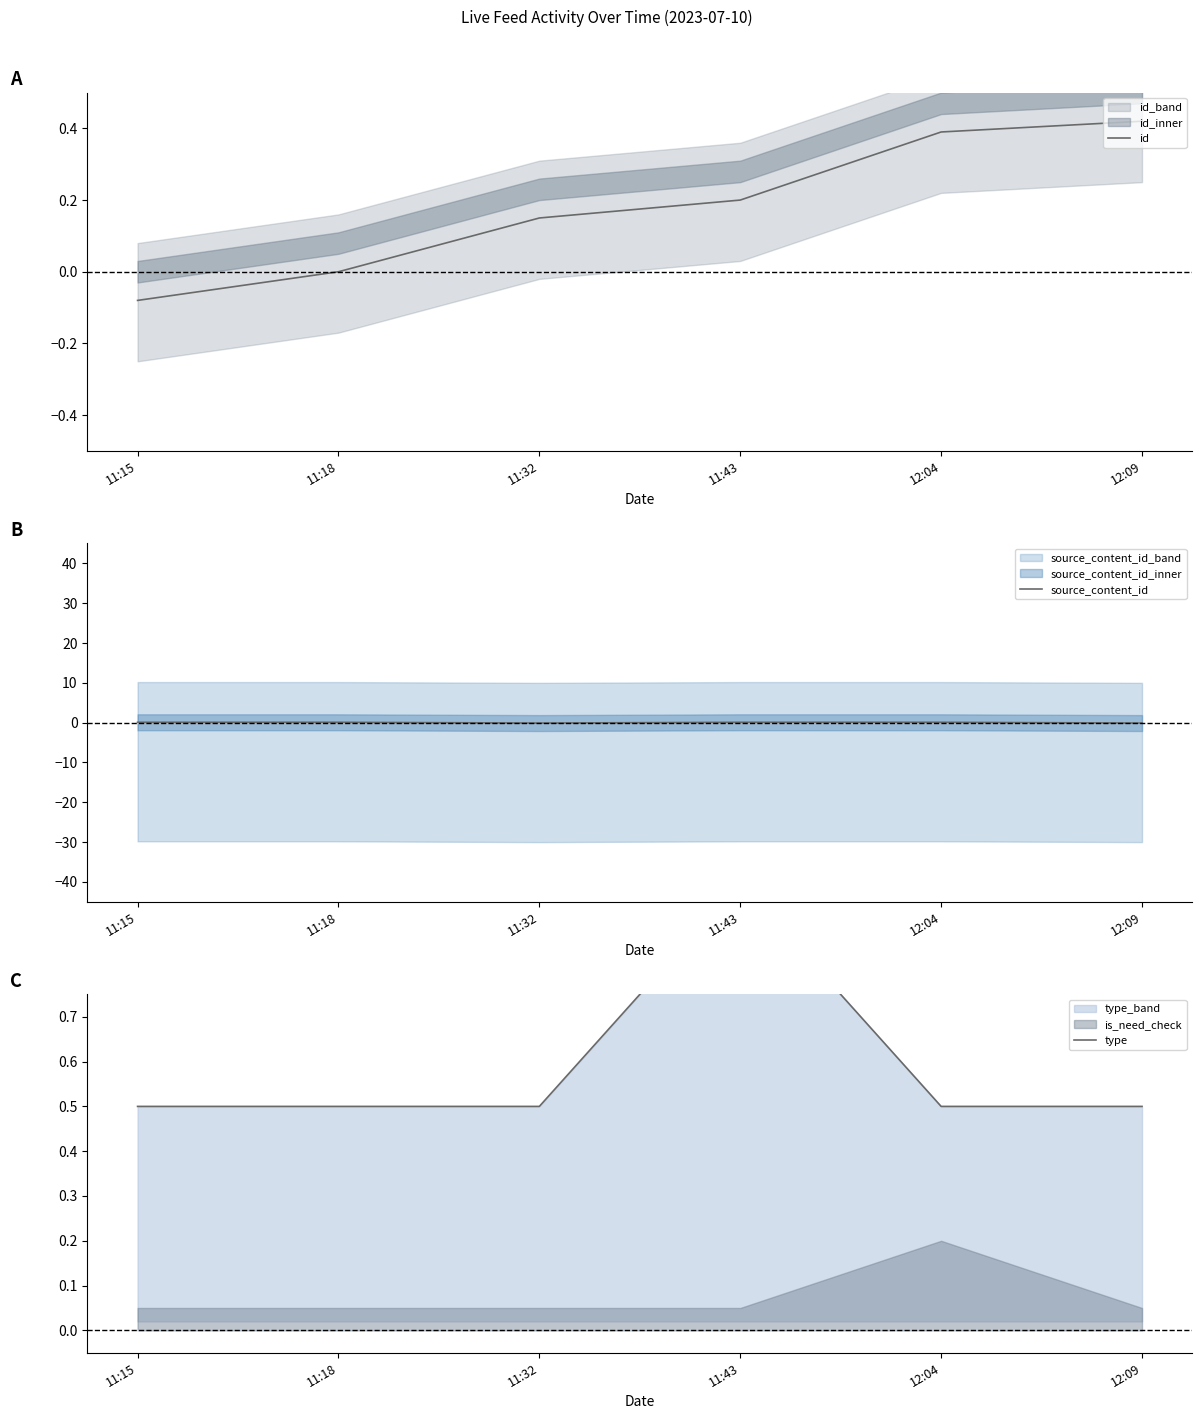

The type series shows 0.2 at 11:32. True or false?

False